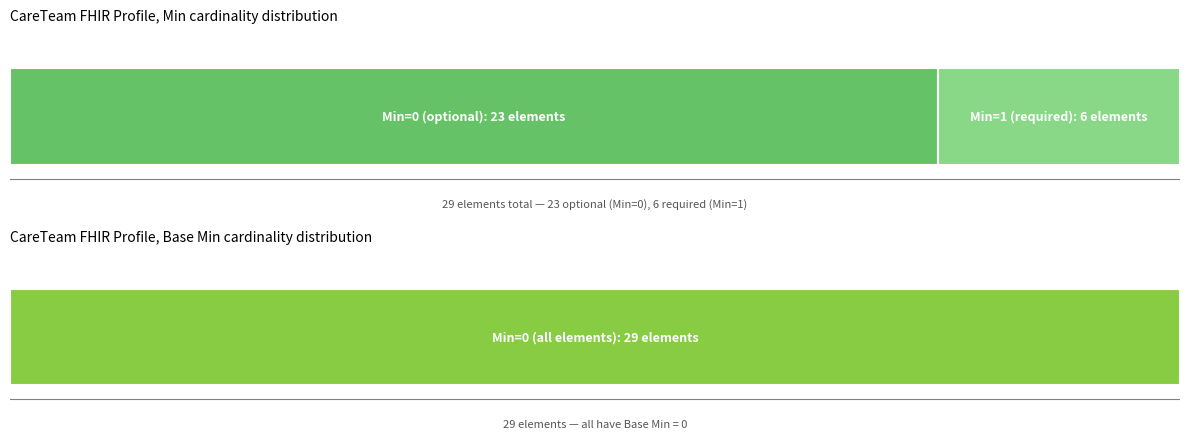

What are all the series names shown in the legend?

Min, Base Min